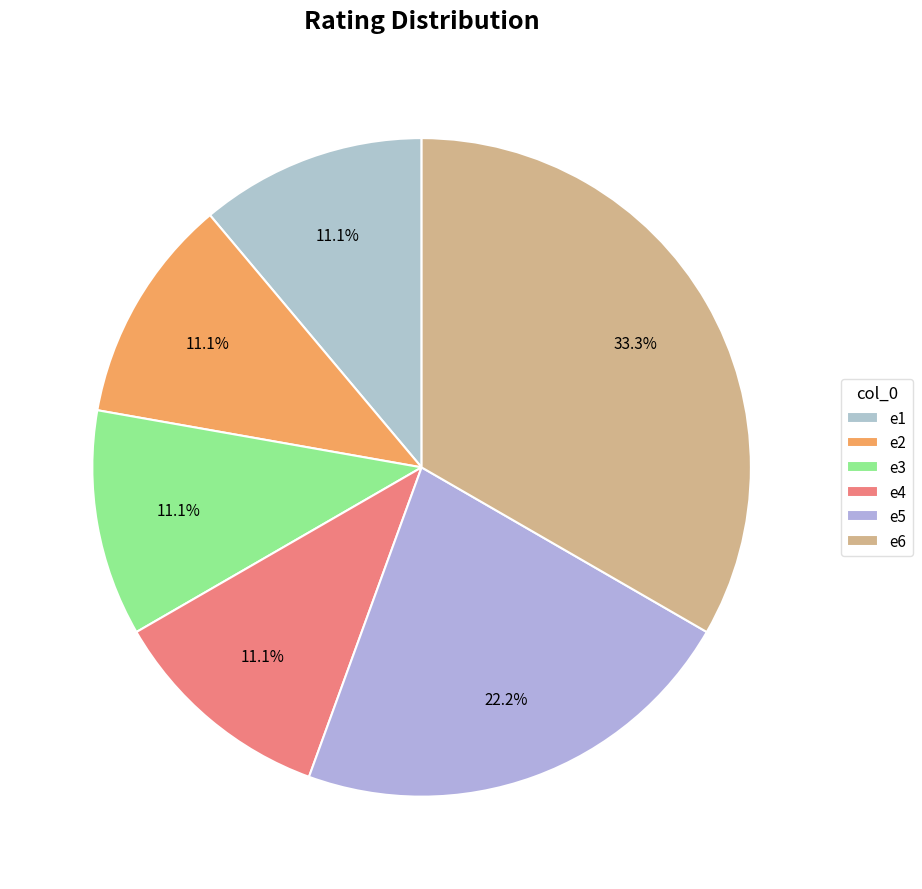

The e6 slice represents 41% of the pie. True or false?

False